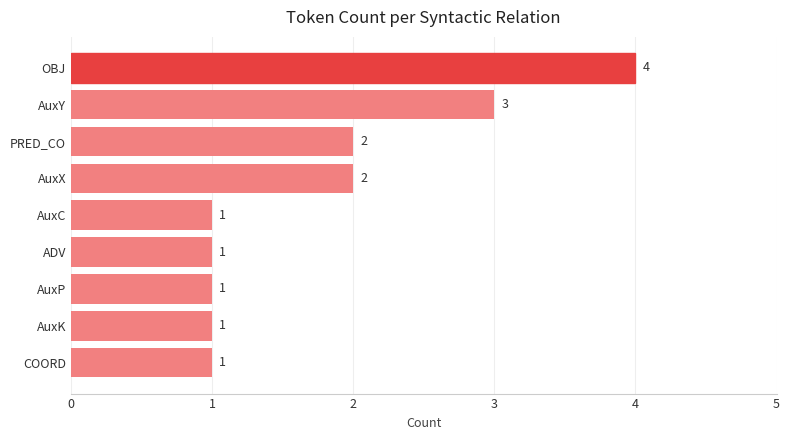

How many values are between 1 and 2?

7